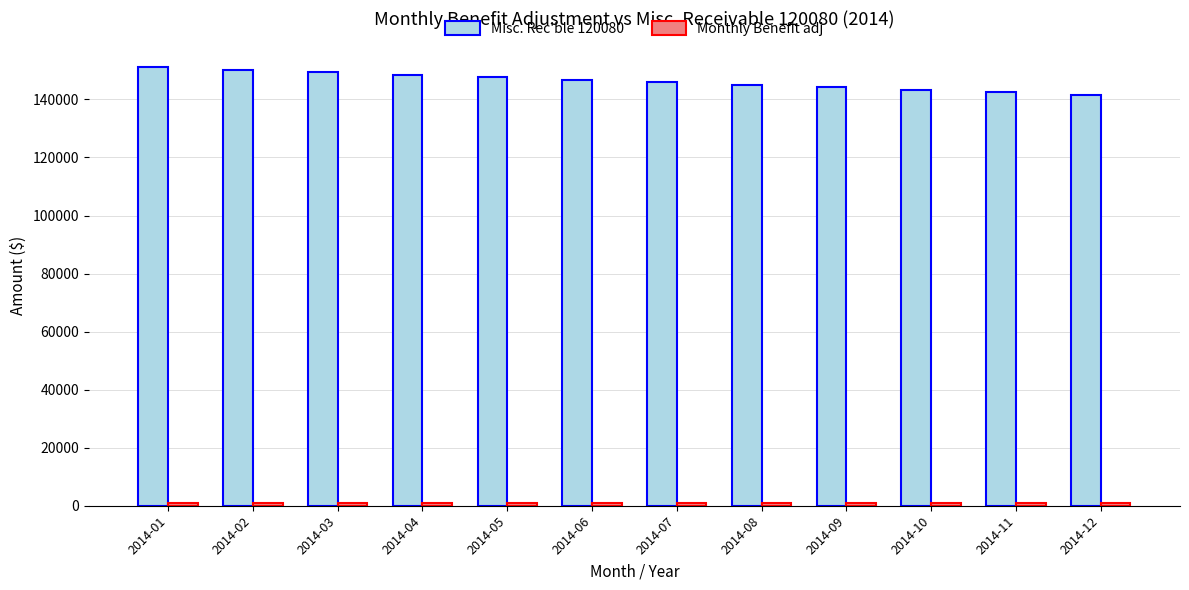

At how many categories does at least one series exceed 81572?

12